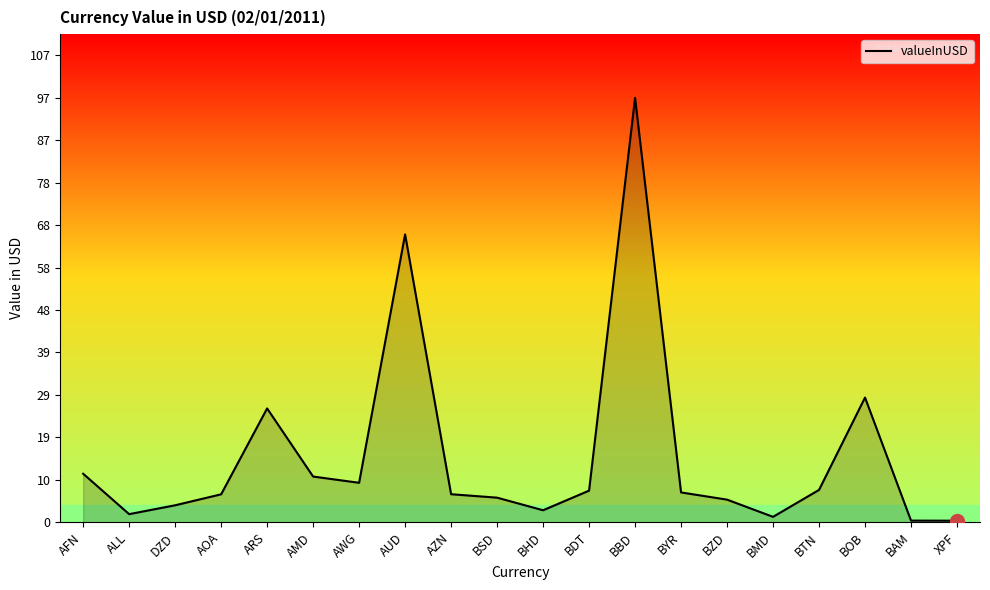

Does the chart display data point markers on the line(s)?

No